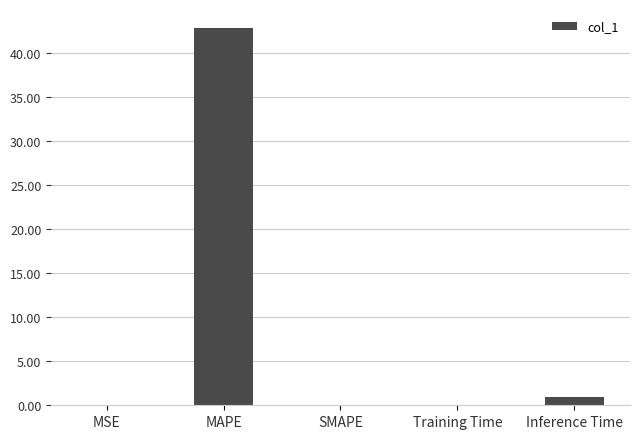

What is the difference between the values at MAPE and MSE?

42.8